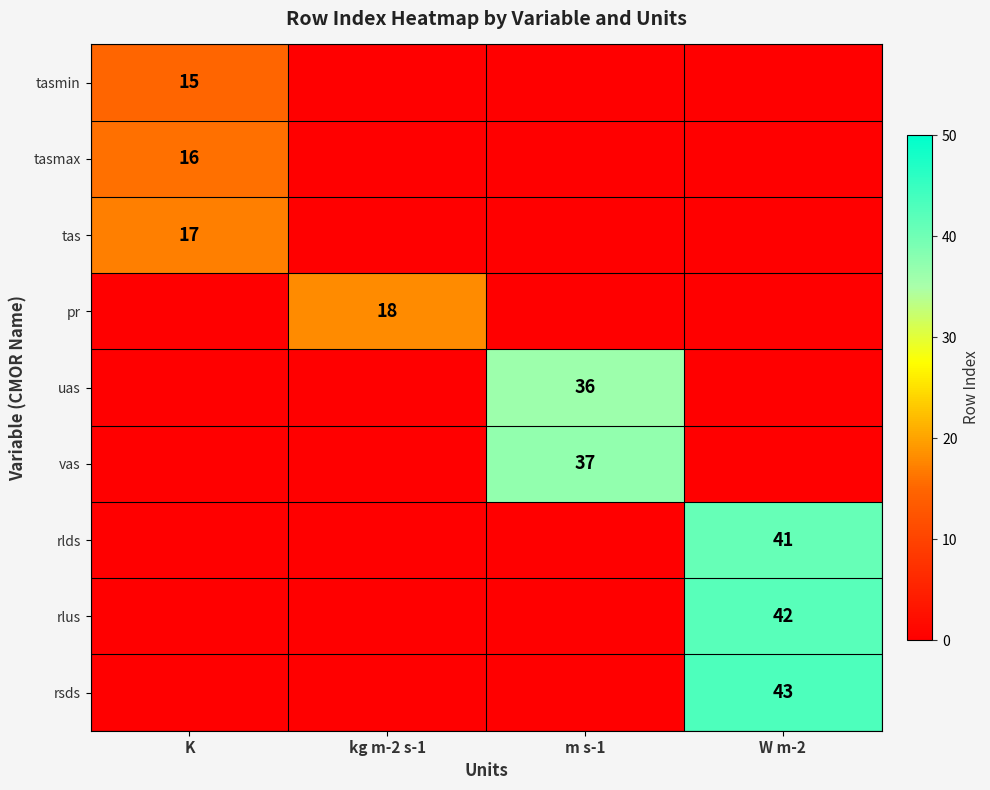

Is it true that tas equals 17 at K?

True